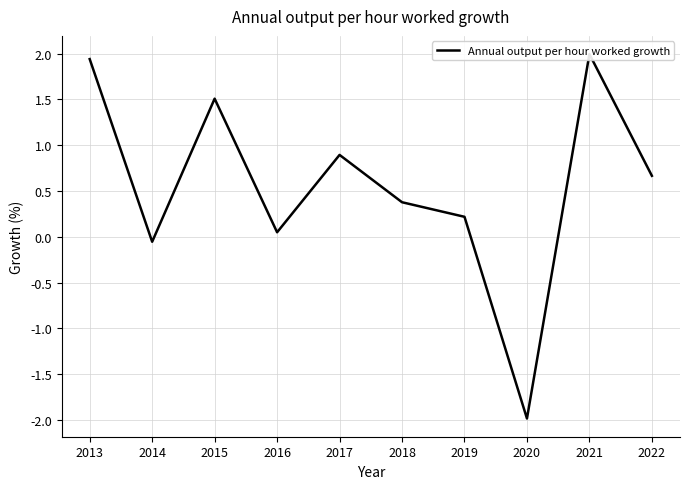

What is the difference between the second highest and minimum values?

3.9